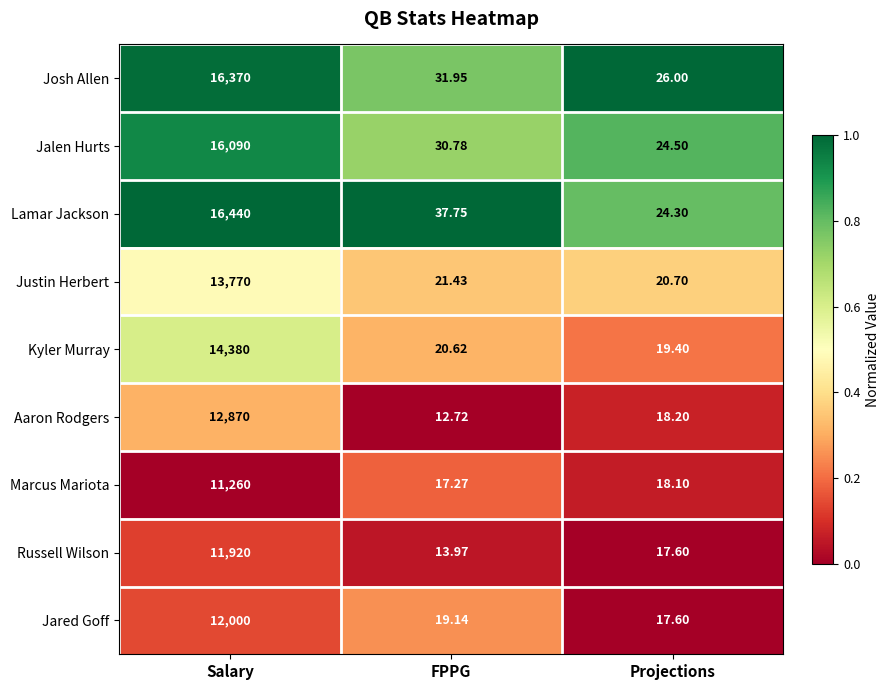

At which label is Kyler Murray closest to 7199?

FPPG